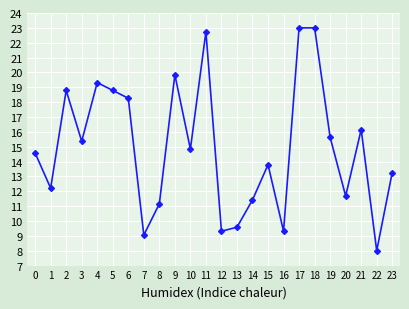

Which has a higher value, 16 or 11?

11